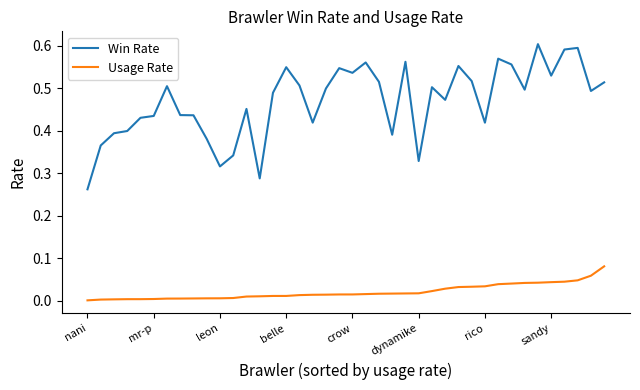

Which series has the widest spread of values?

Win Rate